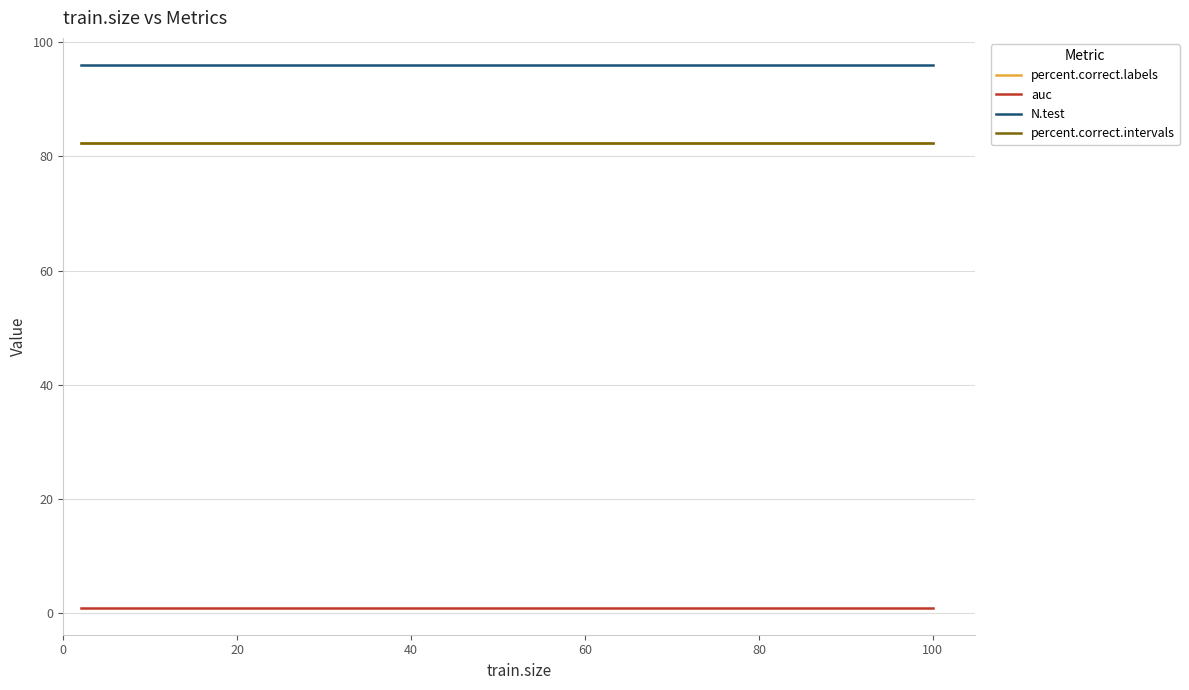

Which series has the largest total across all categories?

N.test